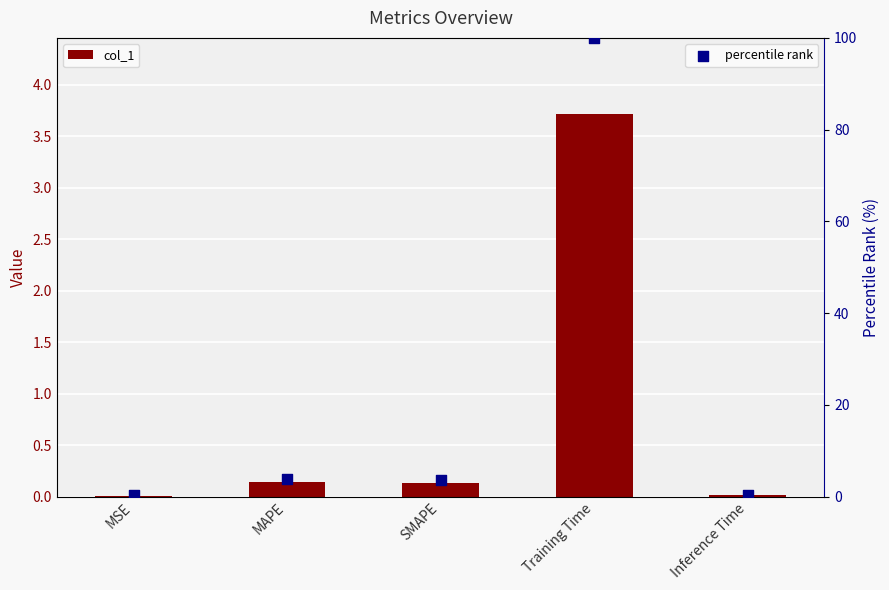

Which series has the widest spread of Y values?

percentile rank